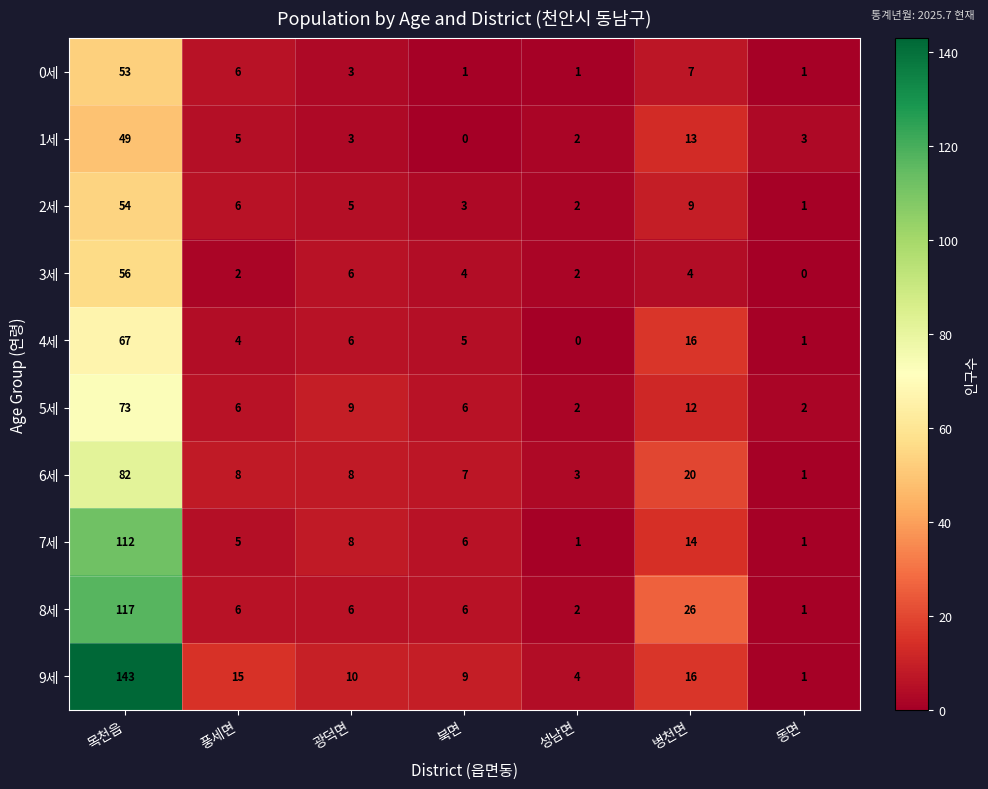

Where does the 8세 series first go above 6?

목천읍